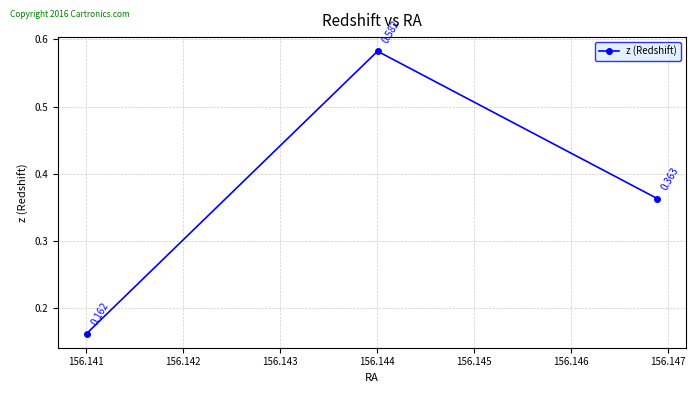

How many lines are shown in the chart?

1